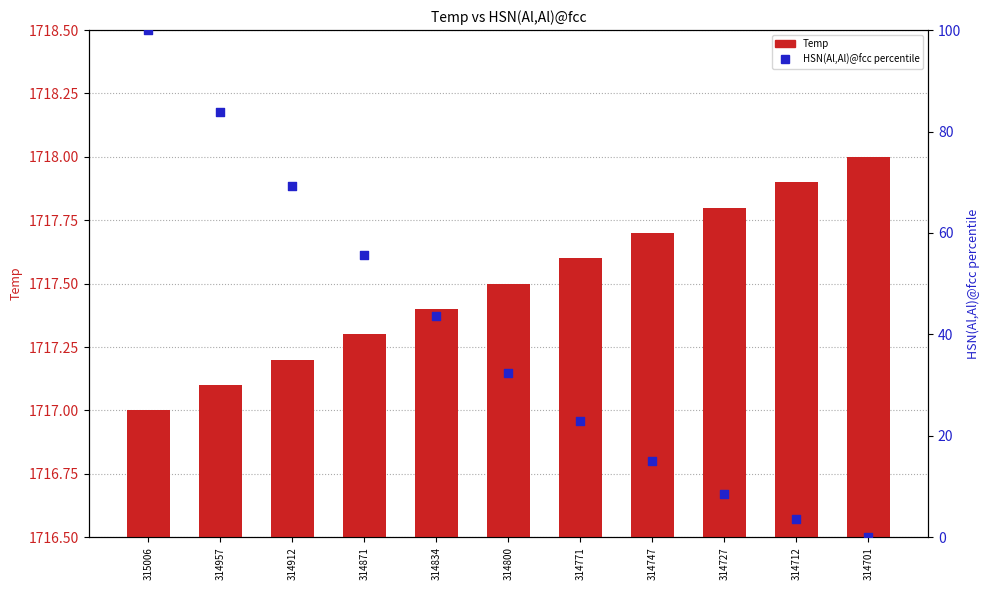

Which series reaches the minimum Y coordinate?

HSN(Al,Al)@fcc (percentile)